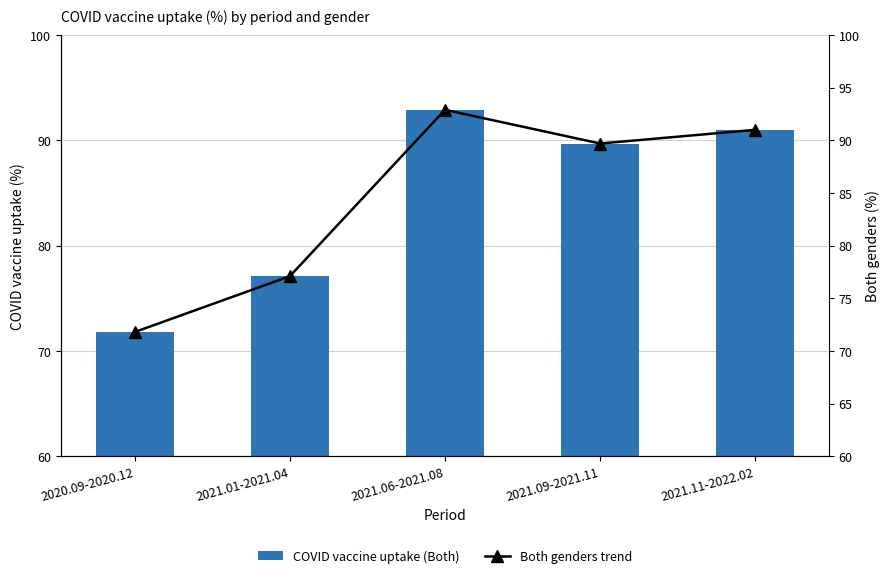

What is the value of the COVID vaccine uptake (Both) bar at the 5th from the left?

91.0